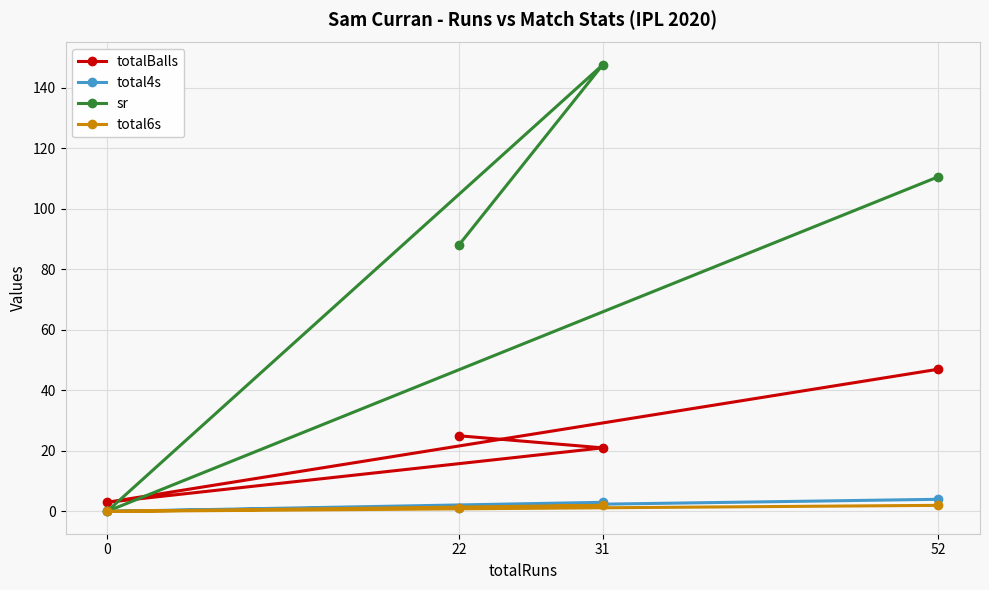

What is the total value across all series at 0?

3.0